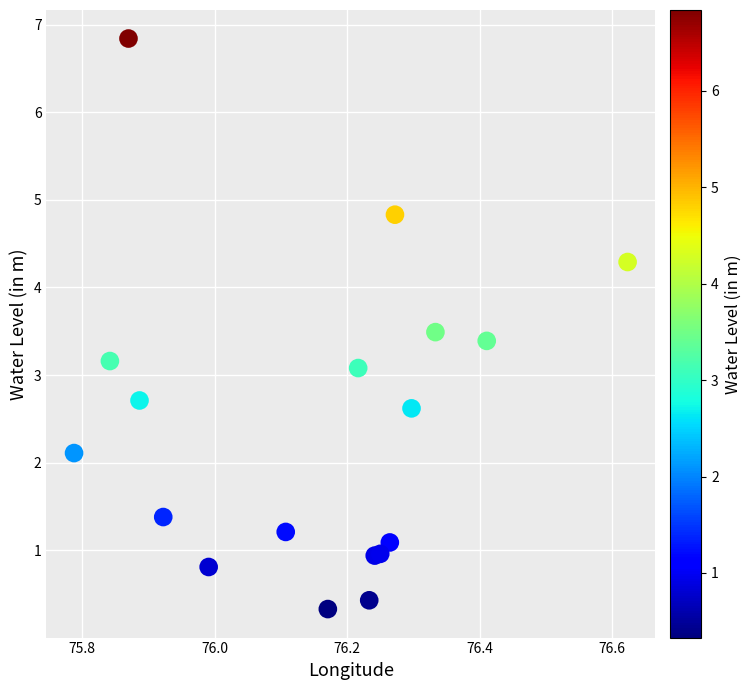

What Y value in the scatter plot is closest to 3?

3.1